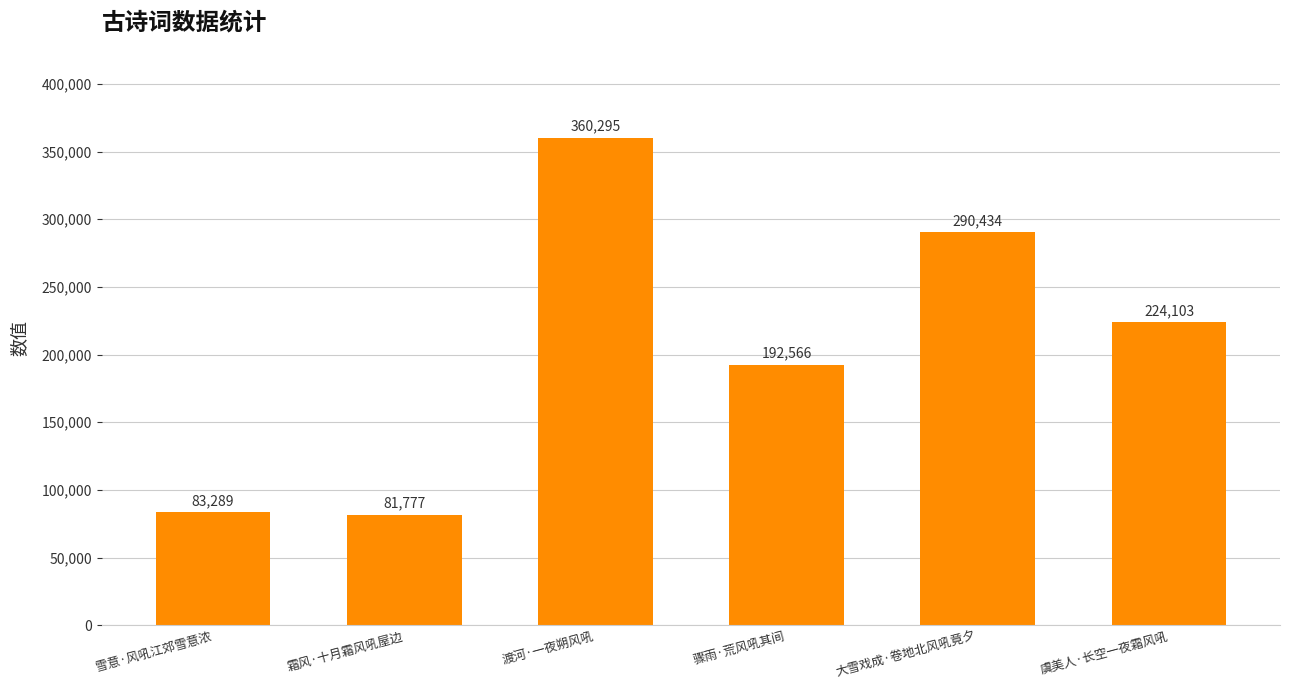

What is the change in value from 渡河·一夜朔风吼 to 虞美人·长空一夜霜风吼?

-136192